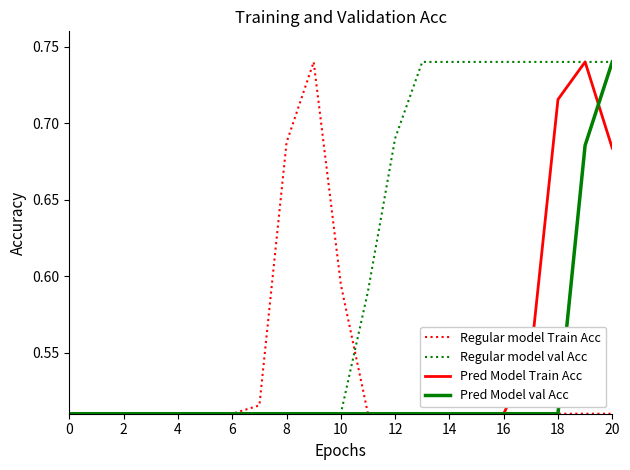

Which series has the largest total across all categories?

Regular model val Acc